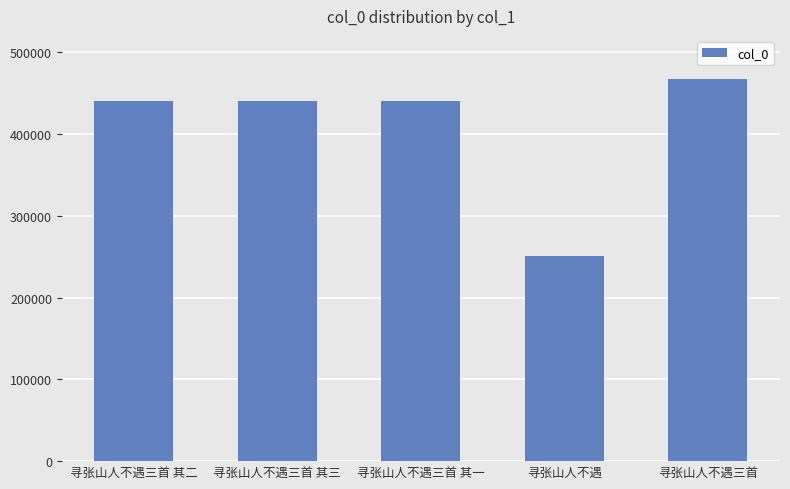

Which label corresponds to the largest value in the chart?

寻张山人不遇三首